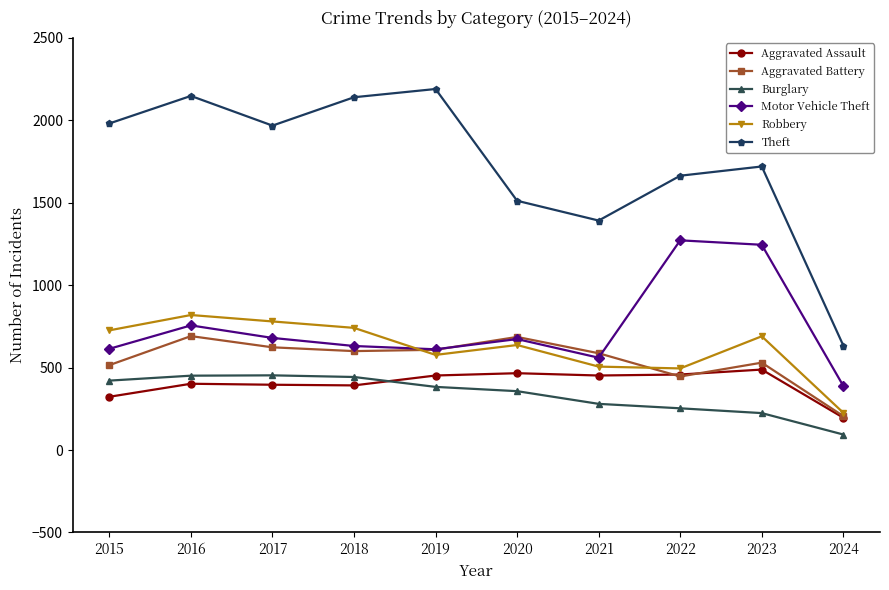

At how many categories does at least one series exceed 1821?

5